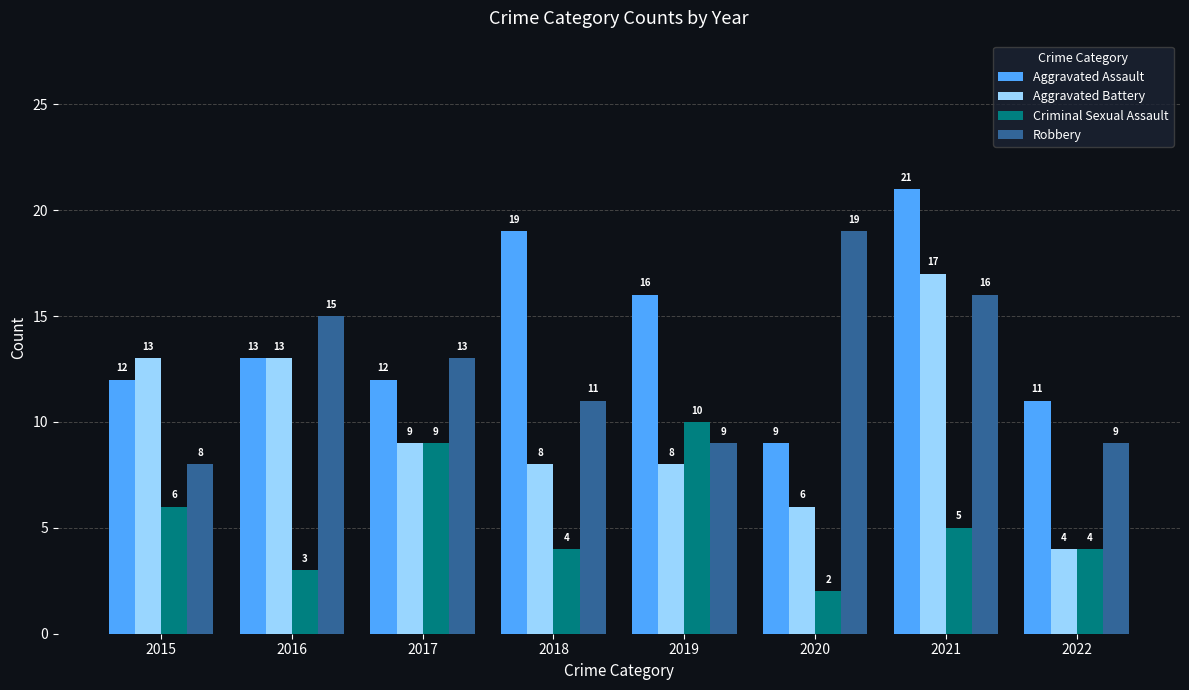

Between 2017 and 2020, which series saw the biggest shift?

Criminal Sexual Assault